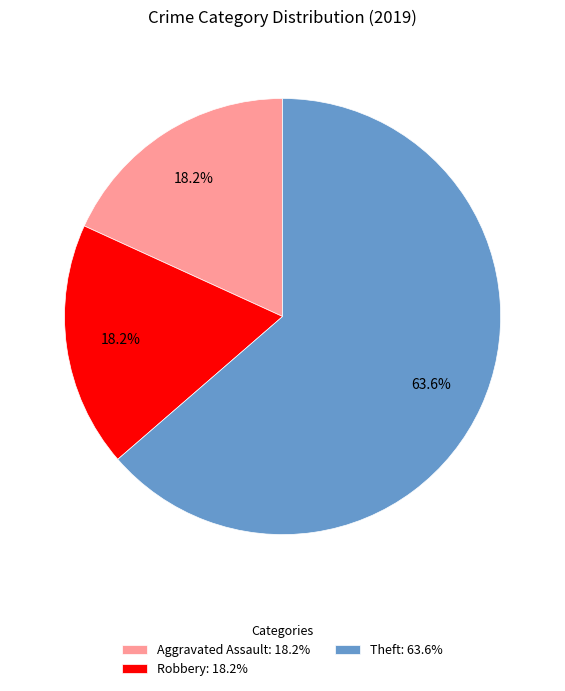

What portion of the pie excludes Aggravated Assault: 18.2%?

81.8%